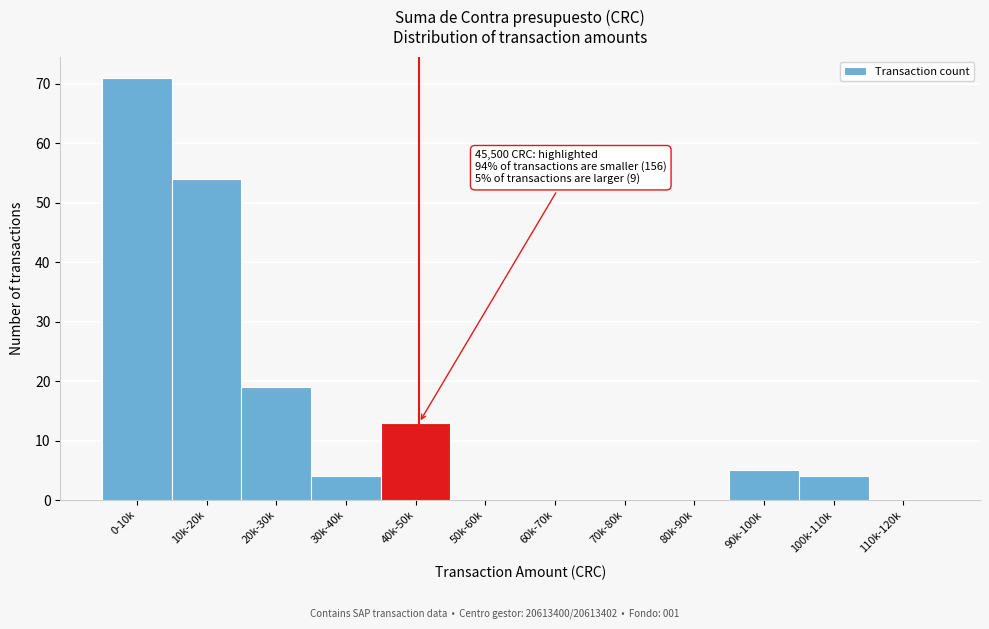

Reading left to right, list all the values displayed in this chart.

0-10k=71	10k-20k=54	20k-30k=19	30k-40k=4	40k-50k=13	50k-60k=0	60k-70k=0	70k-80k=0	80k-90k=0	90k-100k=5	100k-110k=4	110k-120k=0